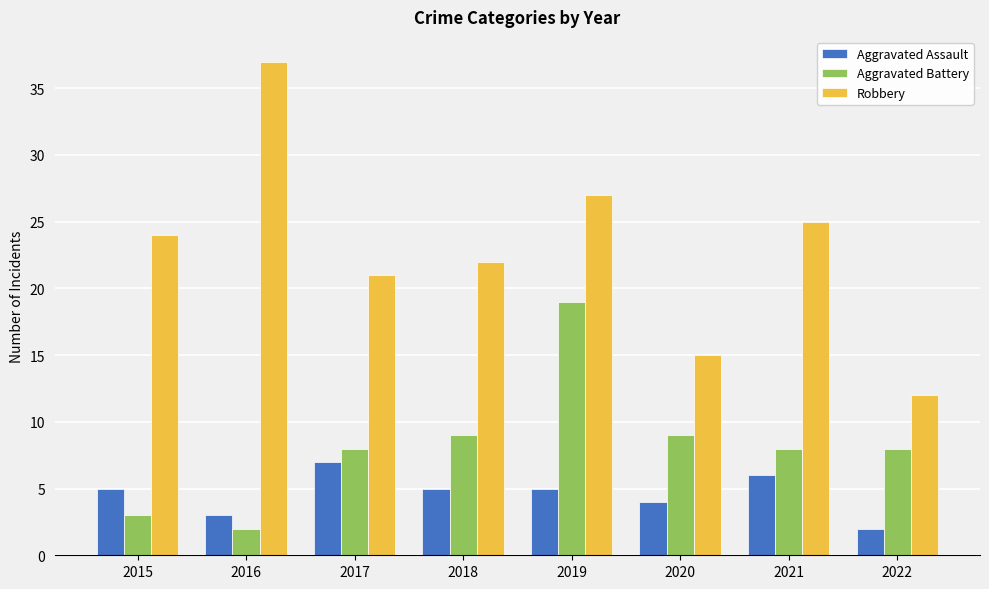

What value does the Robbery series have at 2017?

21